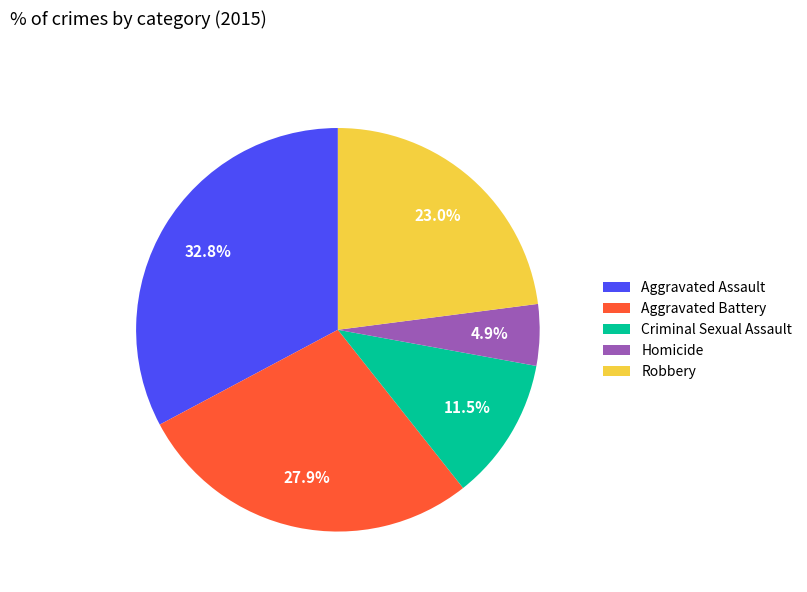

What is the smallest slice in the pie chart?

Homicide